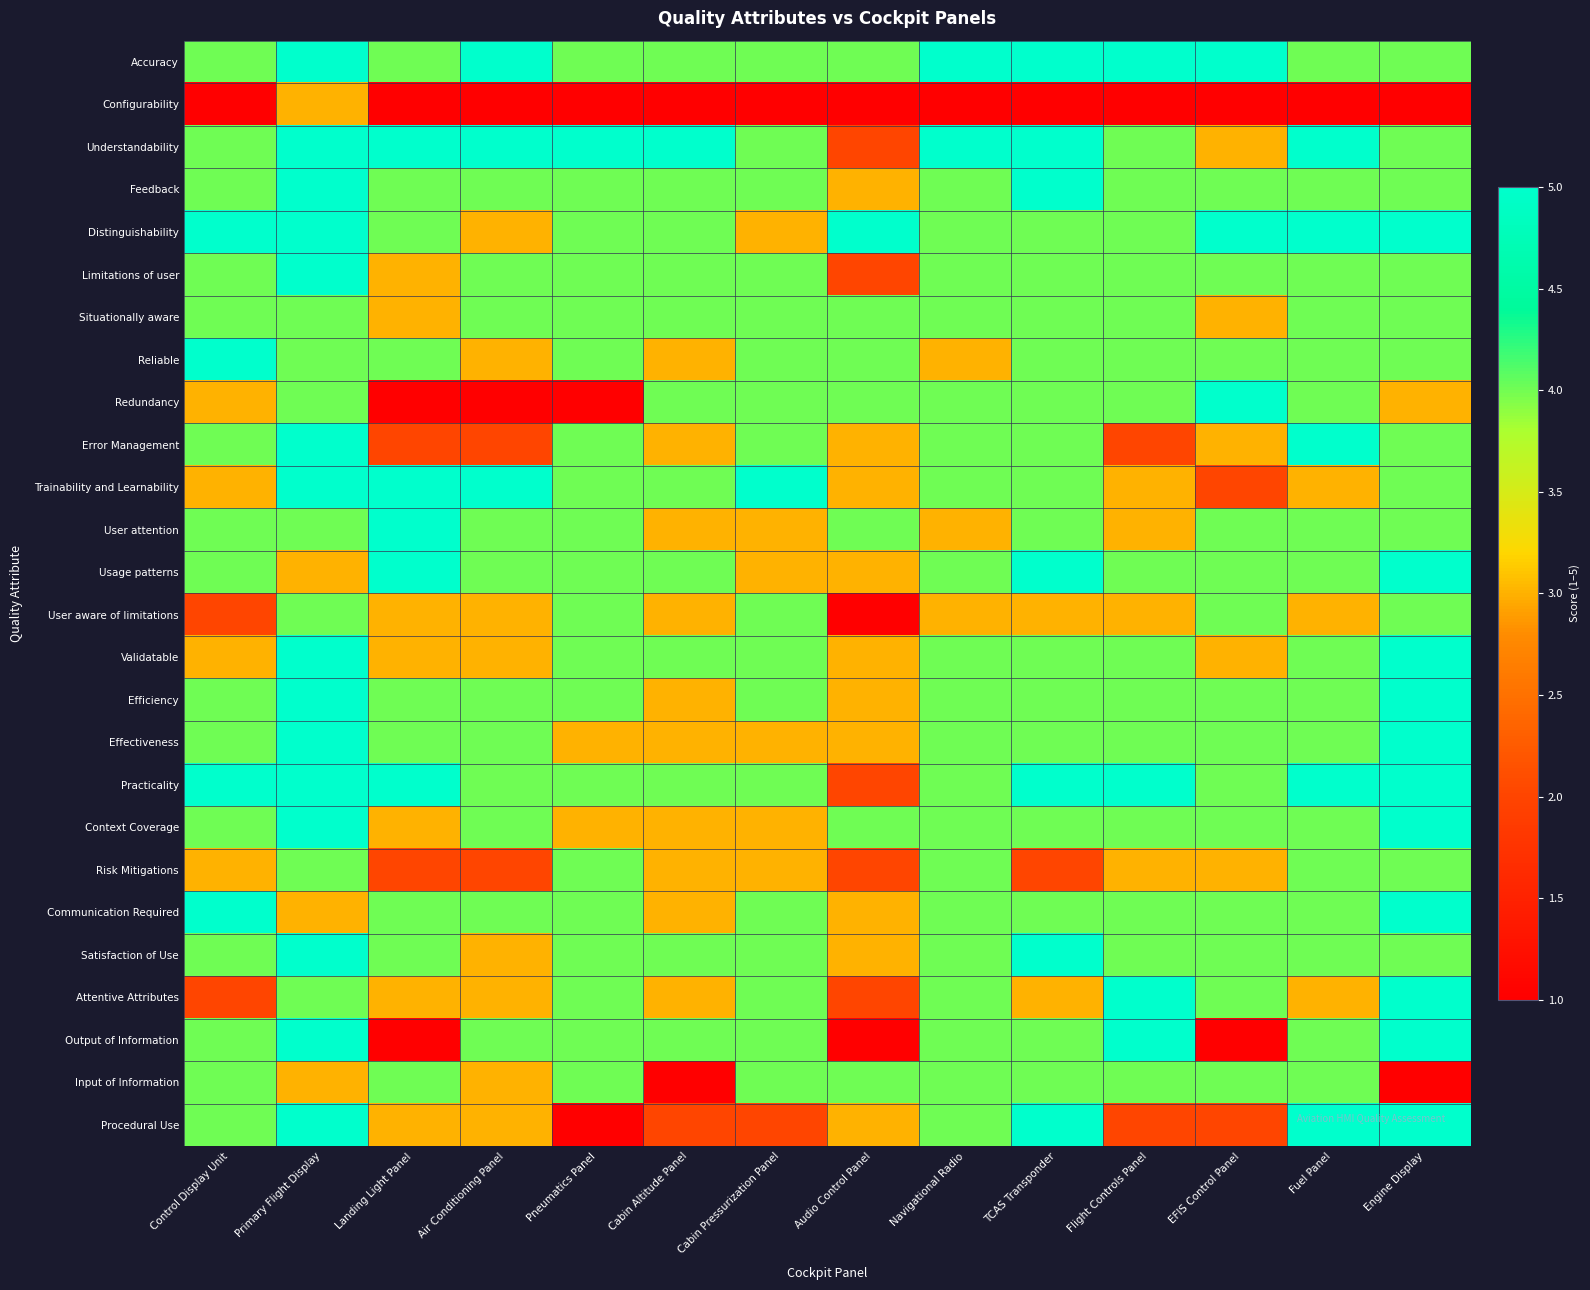

Which series has the largest range (max minus min)?

Redundancy